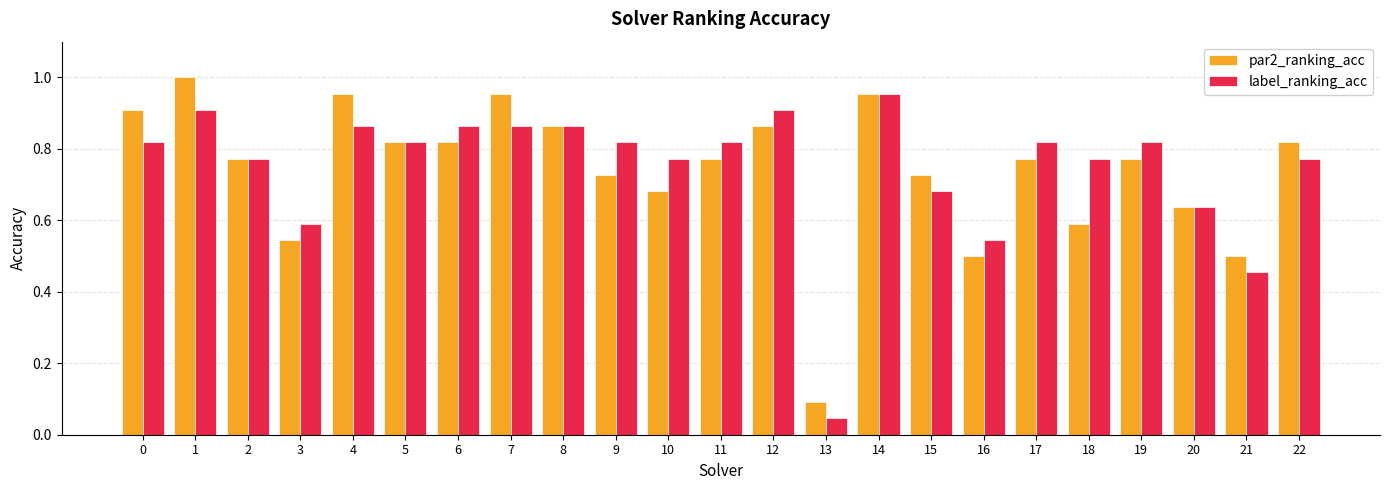

List the series in order of their peak value, lowest first.

label_ranking_acc, par2_ranking_acc